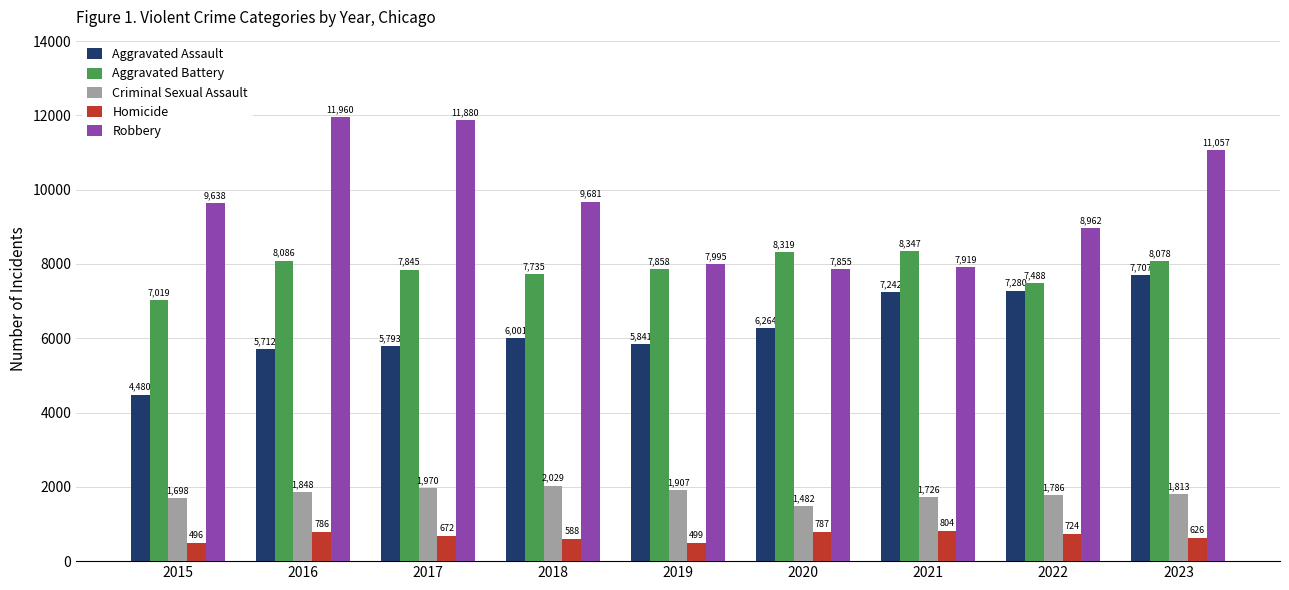

Which series has the largest total across all categories?

Robbery